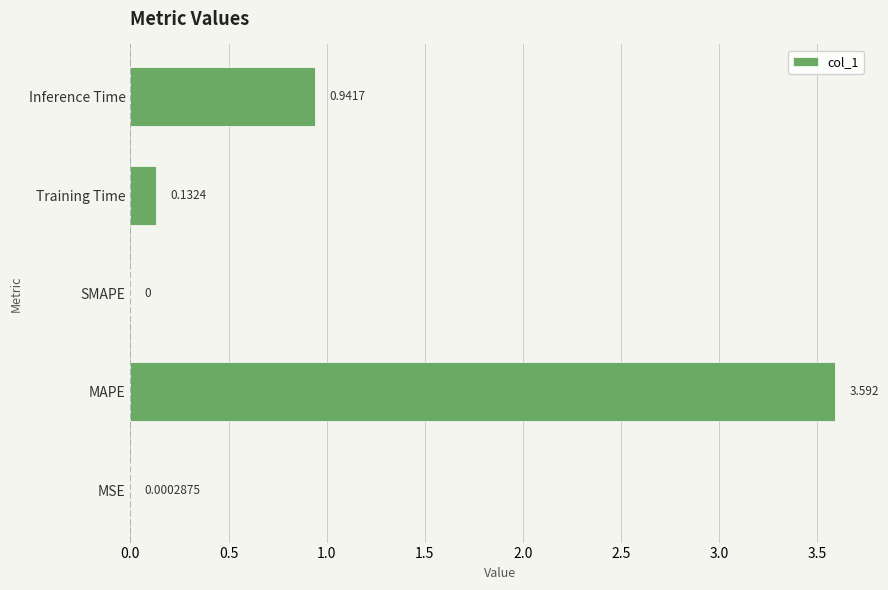

Between MSE and Inference Time, which is larger?

Inference Time